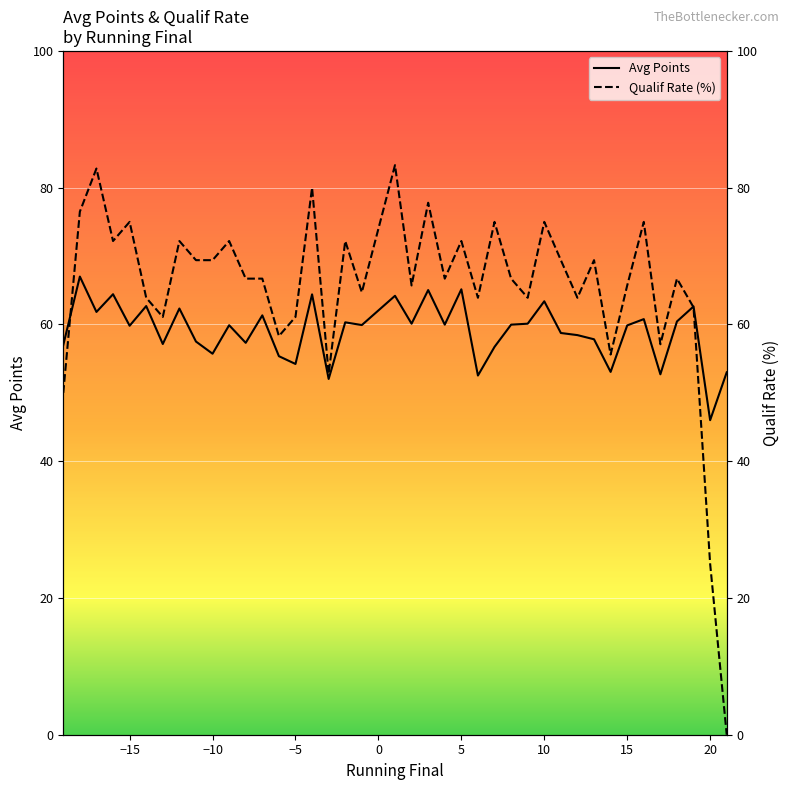

True or false: Avg Points has a value of 33.3 at 15.

False